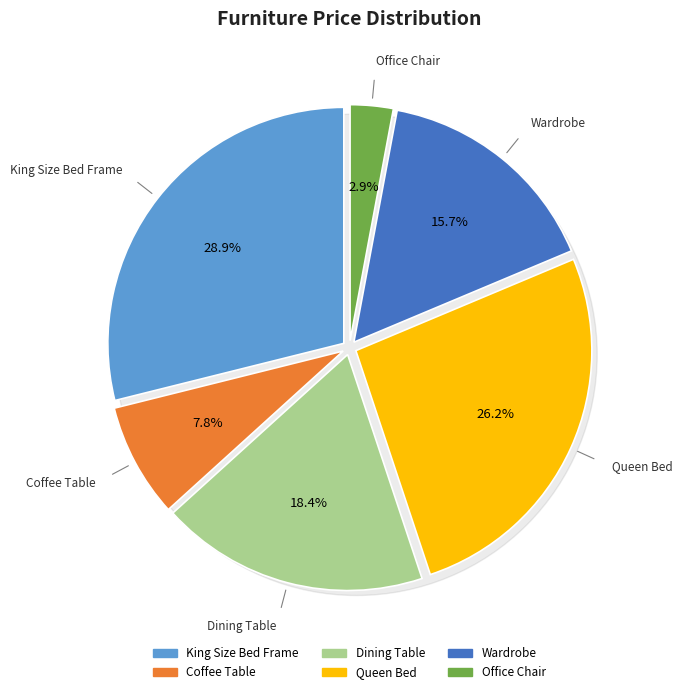

How many slices are in this pie chart?

6